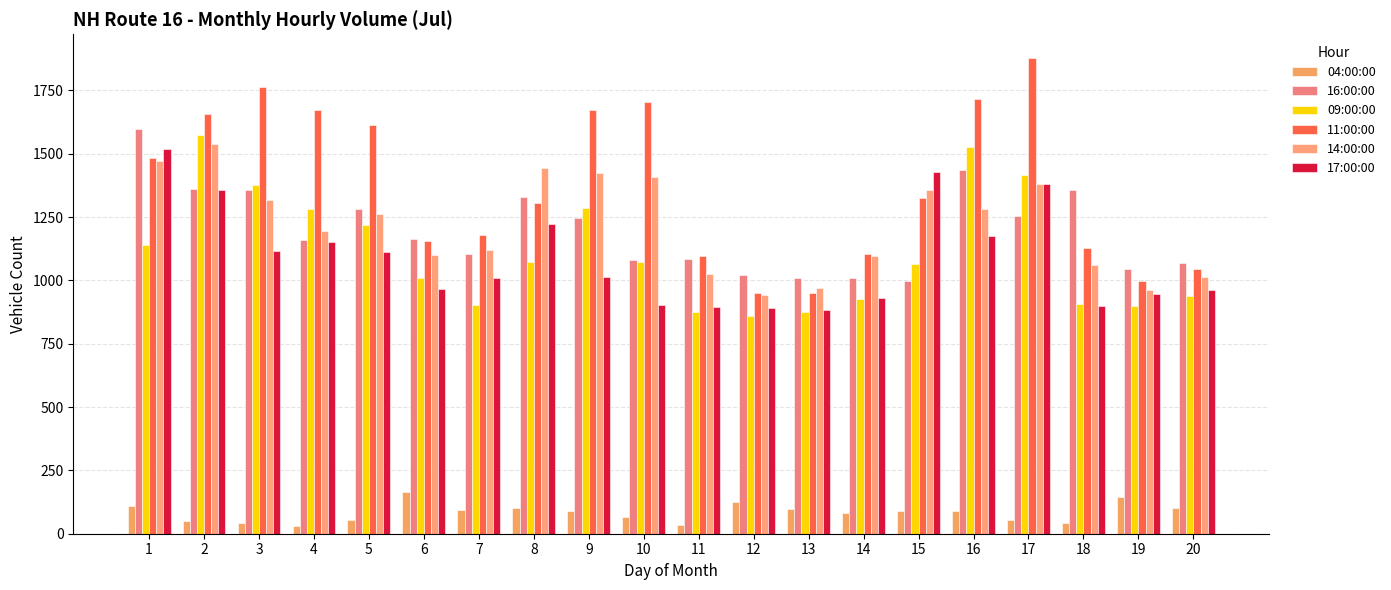

At which category is the sum across all series the highest?

2